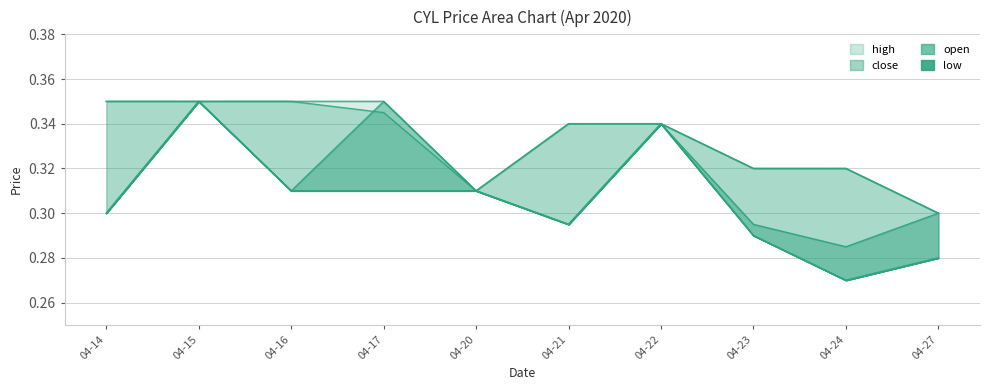

What is the value of the high point at the 7th from the left?

0.3